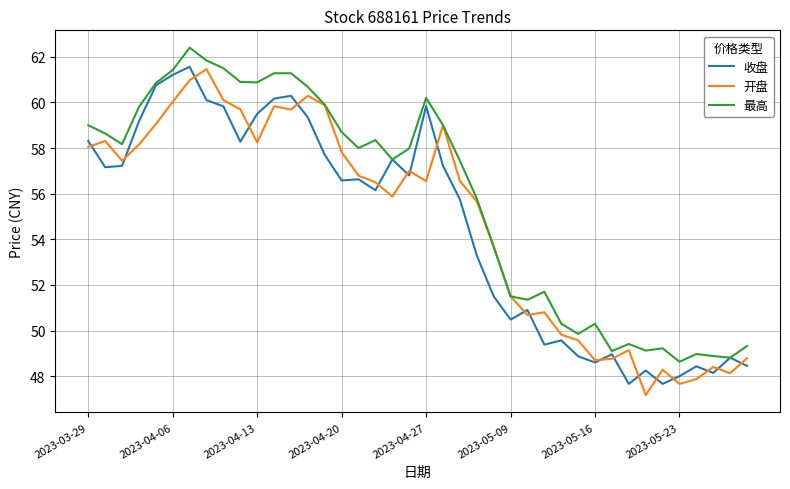

Which series has the largest total across all categories?

最高